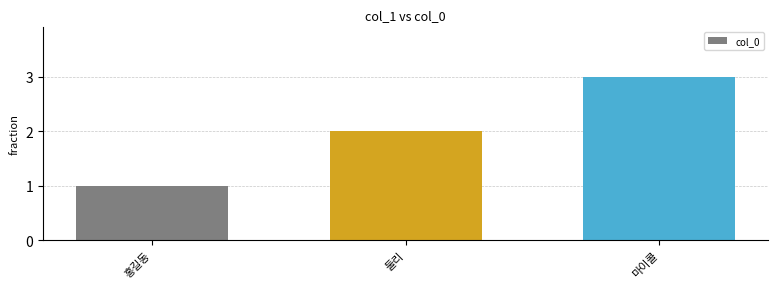

Rank the categories by value from lowest to highest.

홍길동, 둘리, 마이콜